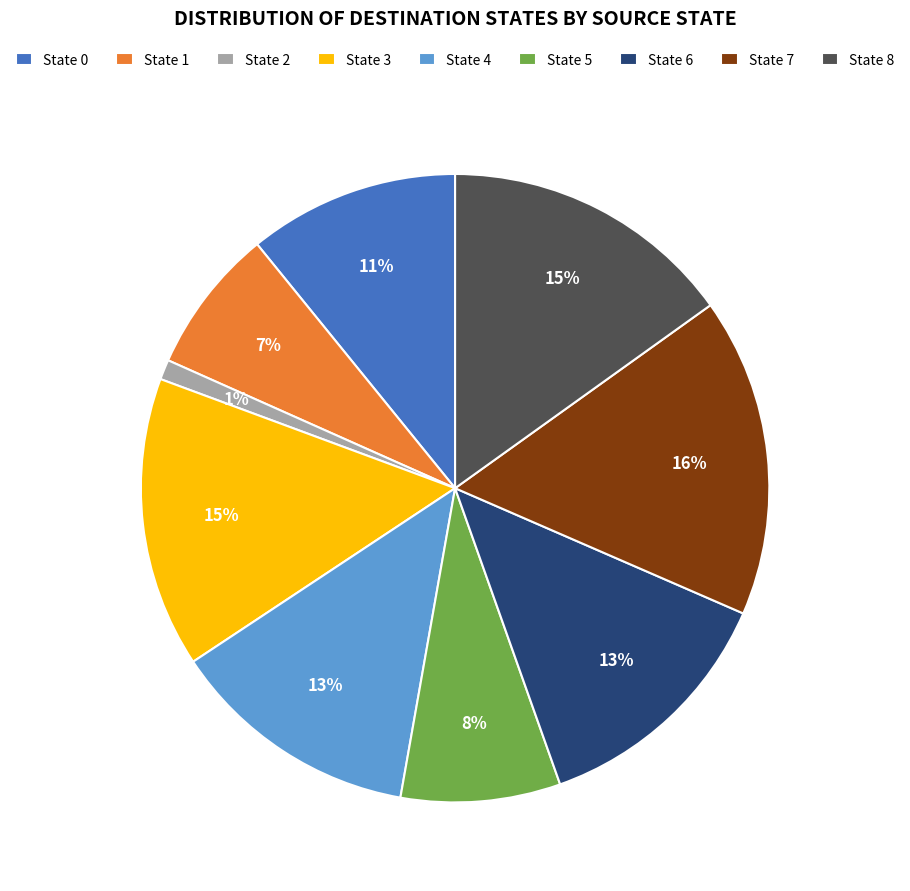

What percentage is the State 7 slice, to the nearest percent?

16%